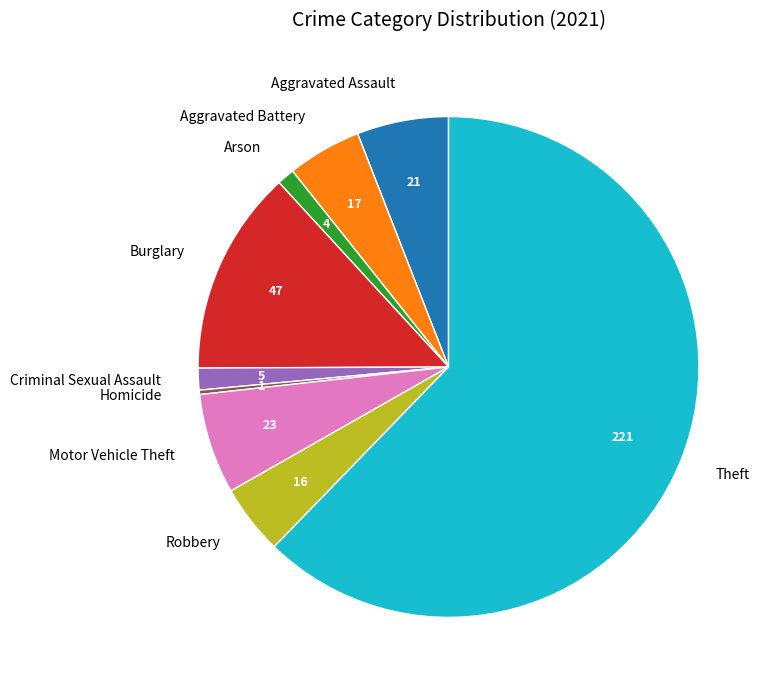

True or false: Robbery accounts for 5% of the total.

True